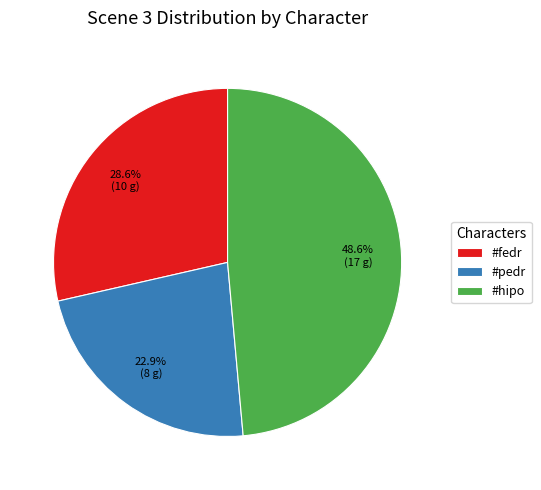

To the nearest percent, what portion does #fedr represent?

29%